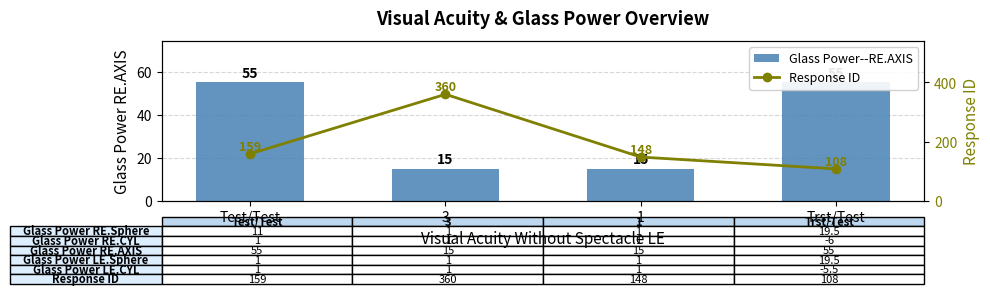

What position from the left is Test/Test?

1